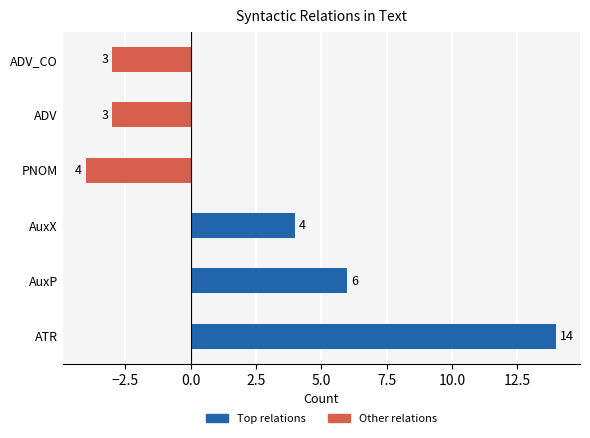

Does the chart contain any negative values?

Yes